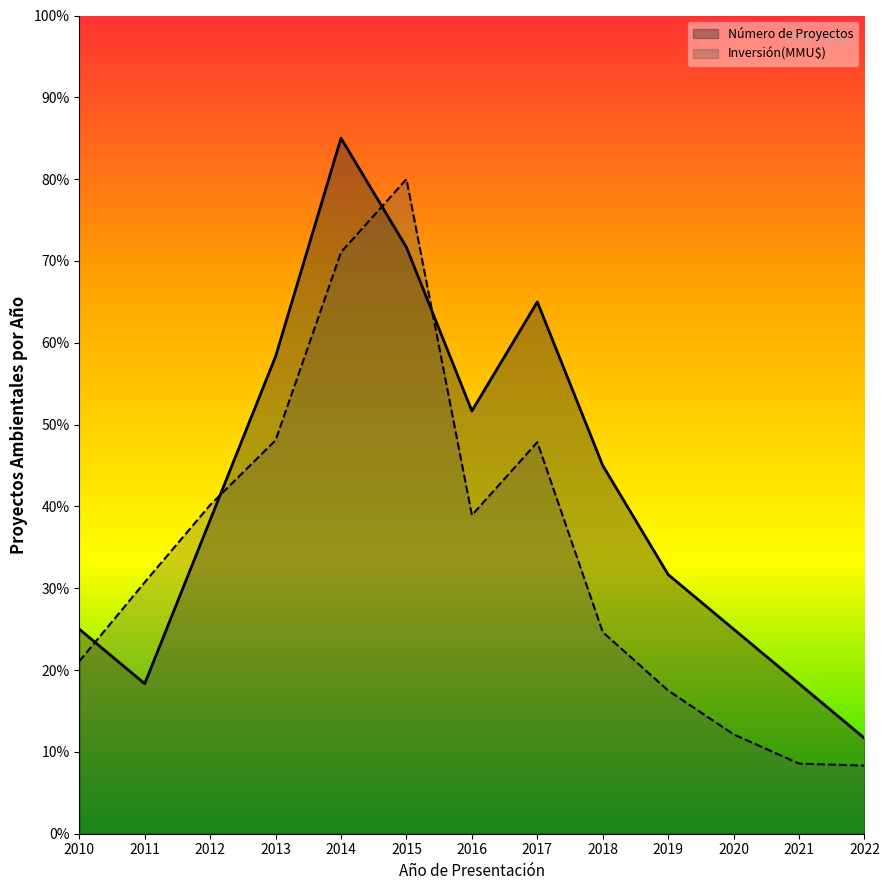

Where is the first local minimum for Número de Proyectos?

2011